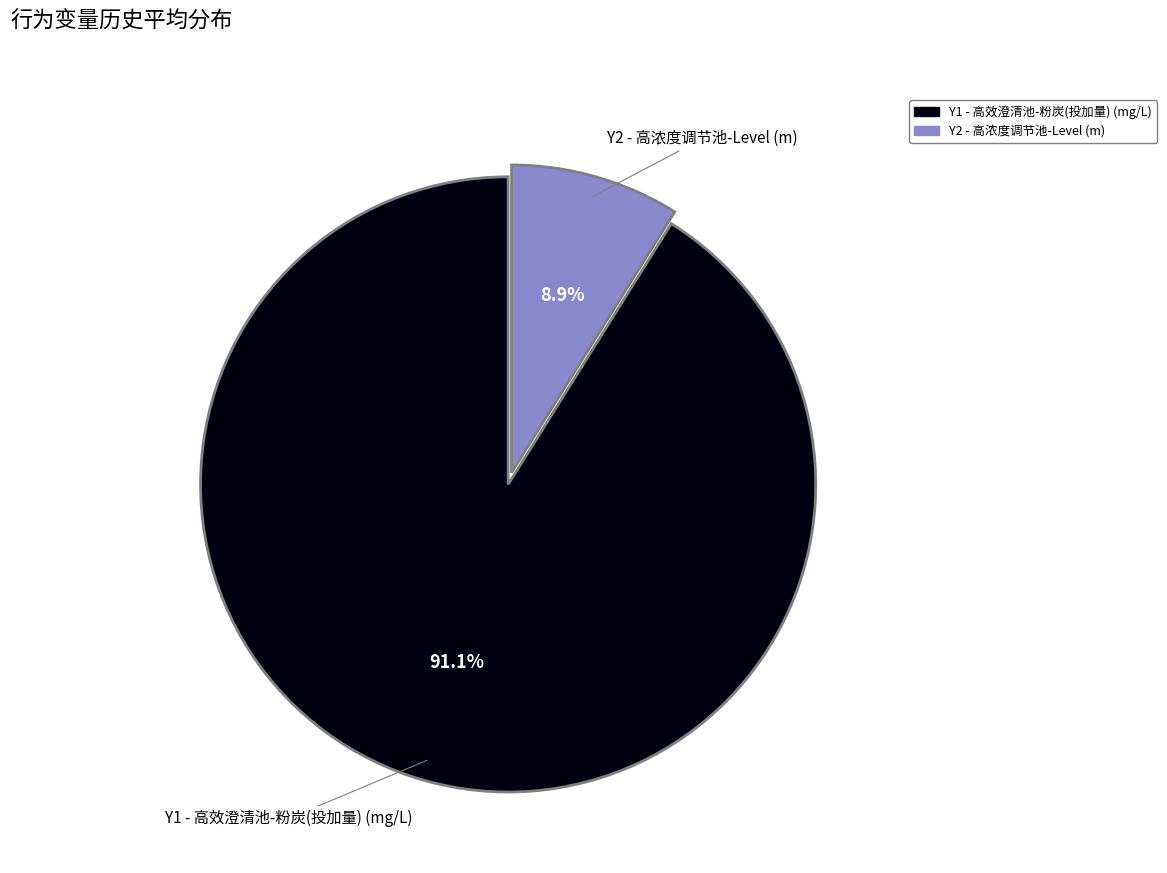

The Y1 - 高效澄清池-粉炭(投加量) (mg/L) slice represents 91% of the pie. True or false?

True